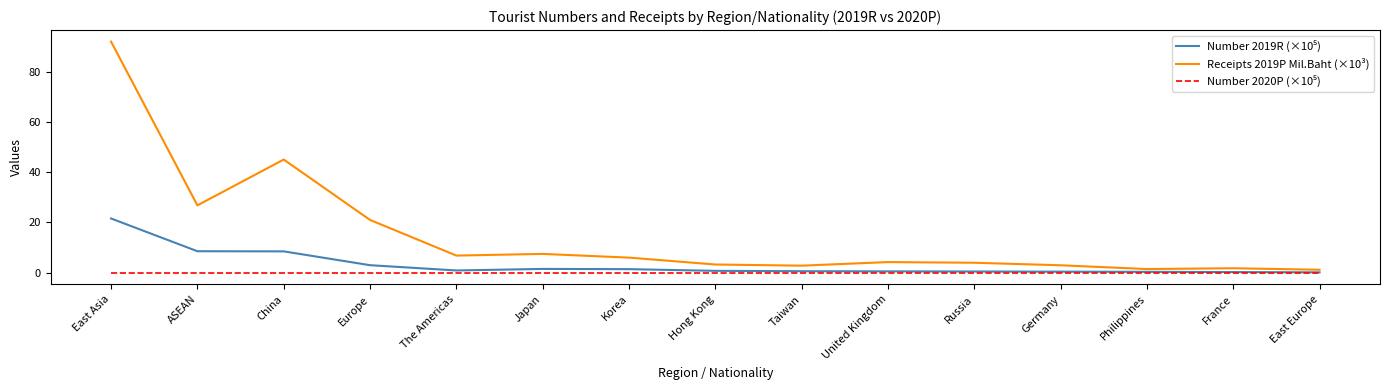

The value of Receipts 2019P Mil.Baht (×10³) at Europe is 21.0. True or false?

True